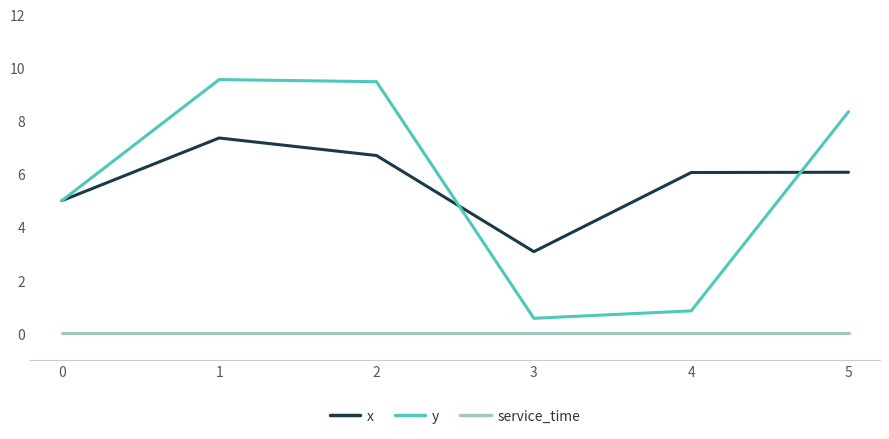

What is the maximum value for x?

7.4